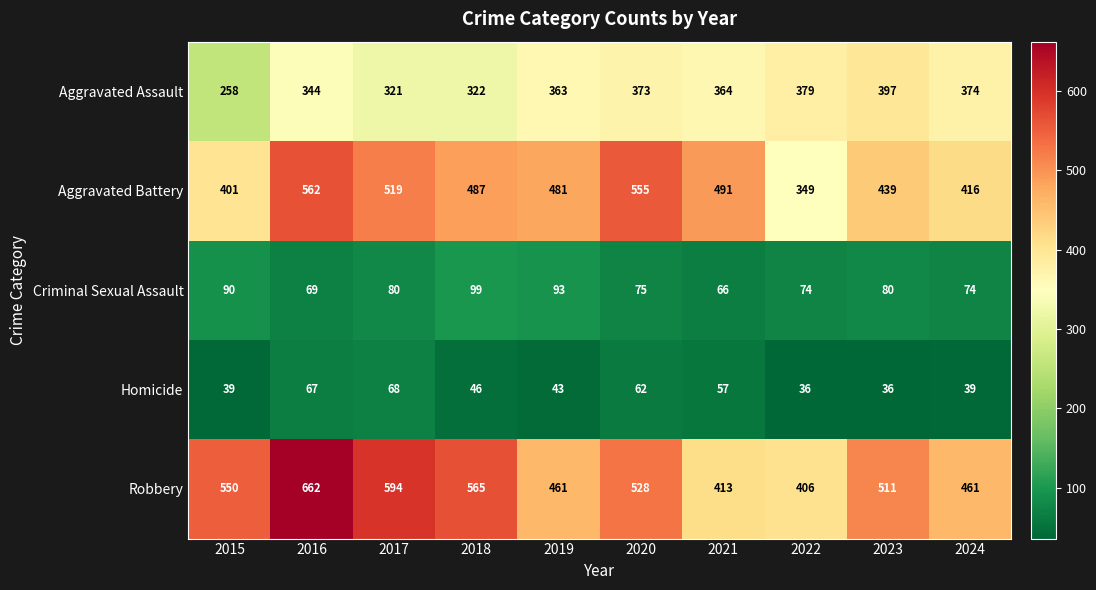

What is the average value of the Robbery series?

515